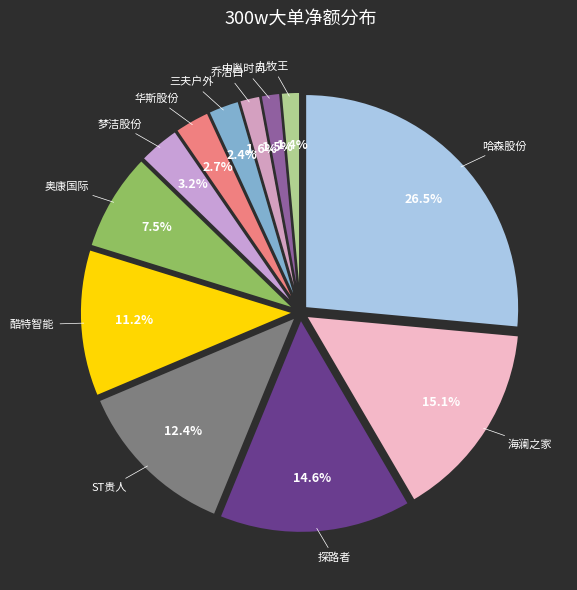

How many segments does this pie chart have?

12